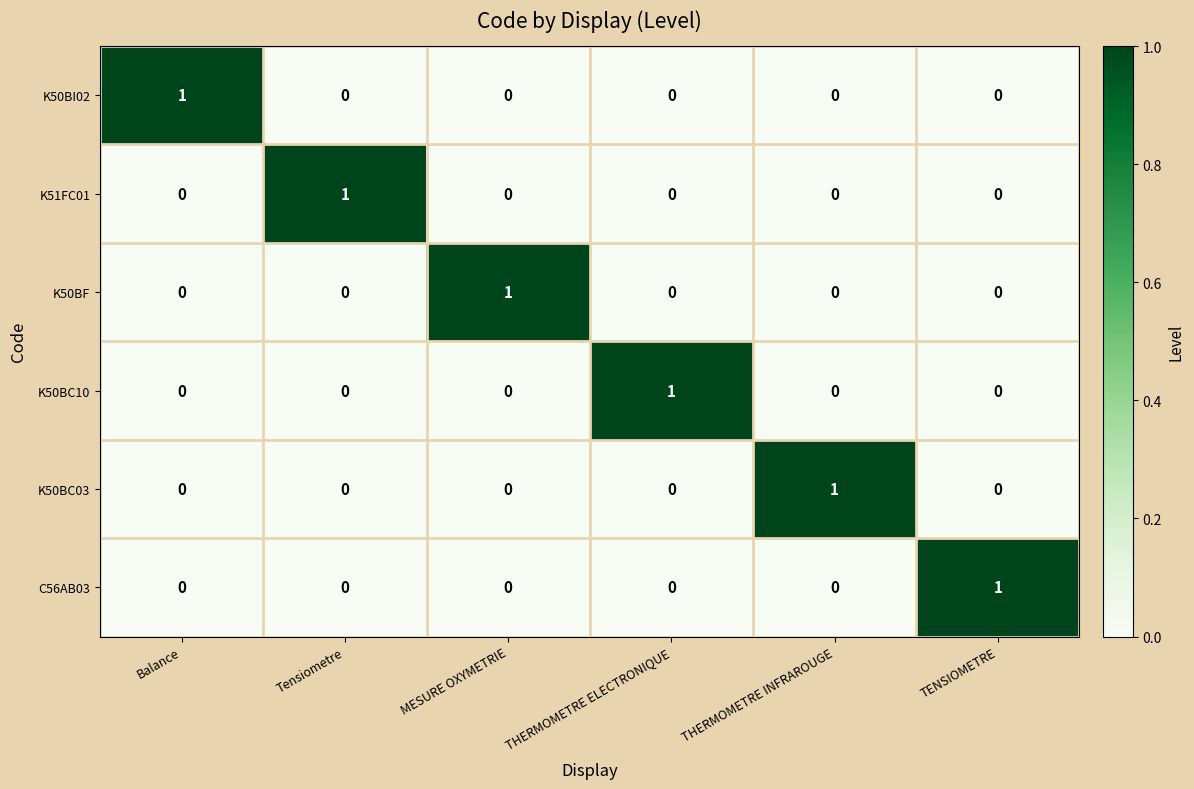

The value of K51FC01 at THERMOMETRE INFRAROUGE is 1. True or false?

False